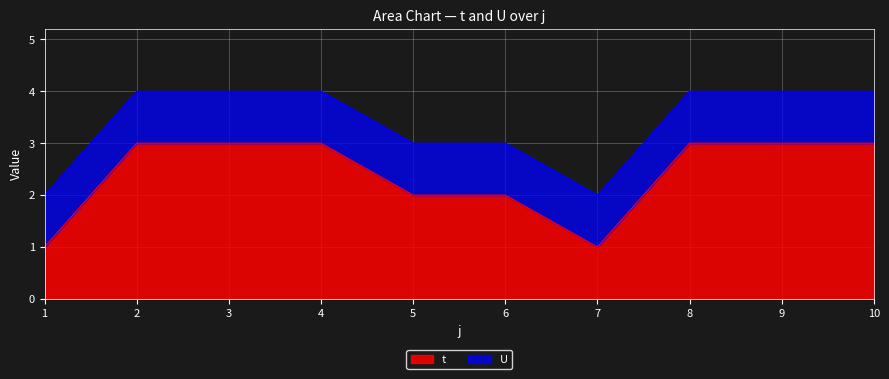

Count the number of categories in the chart.

10